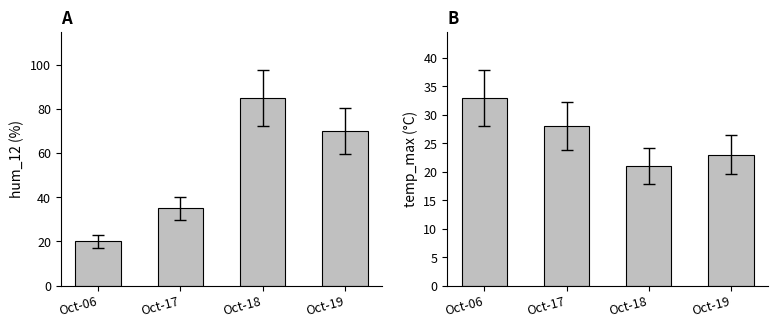

At which category is the sum across all series the highest?

Oct-18